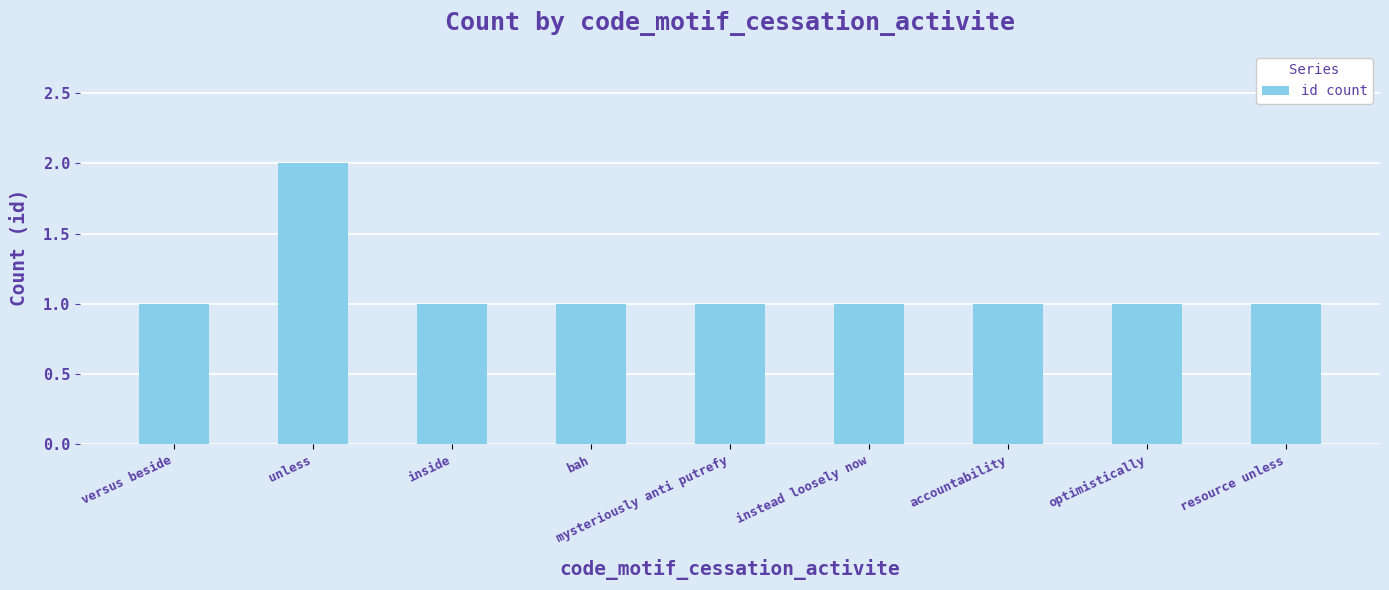

Reading left to right, list all the values displayed in this chart.

1	2	1	1	1	1	1	1	1